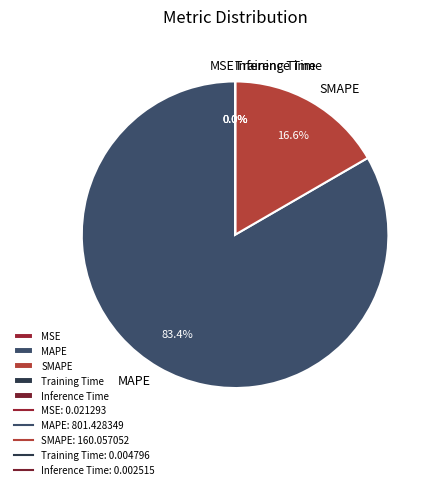

Is there any slice that represents more than half of the pie?

Yes